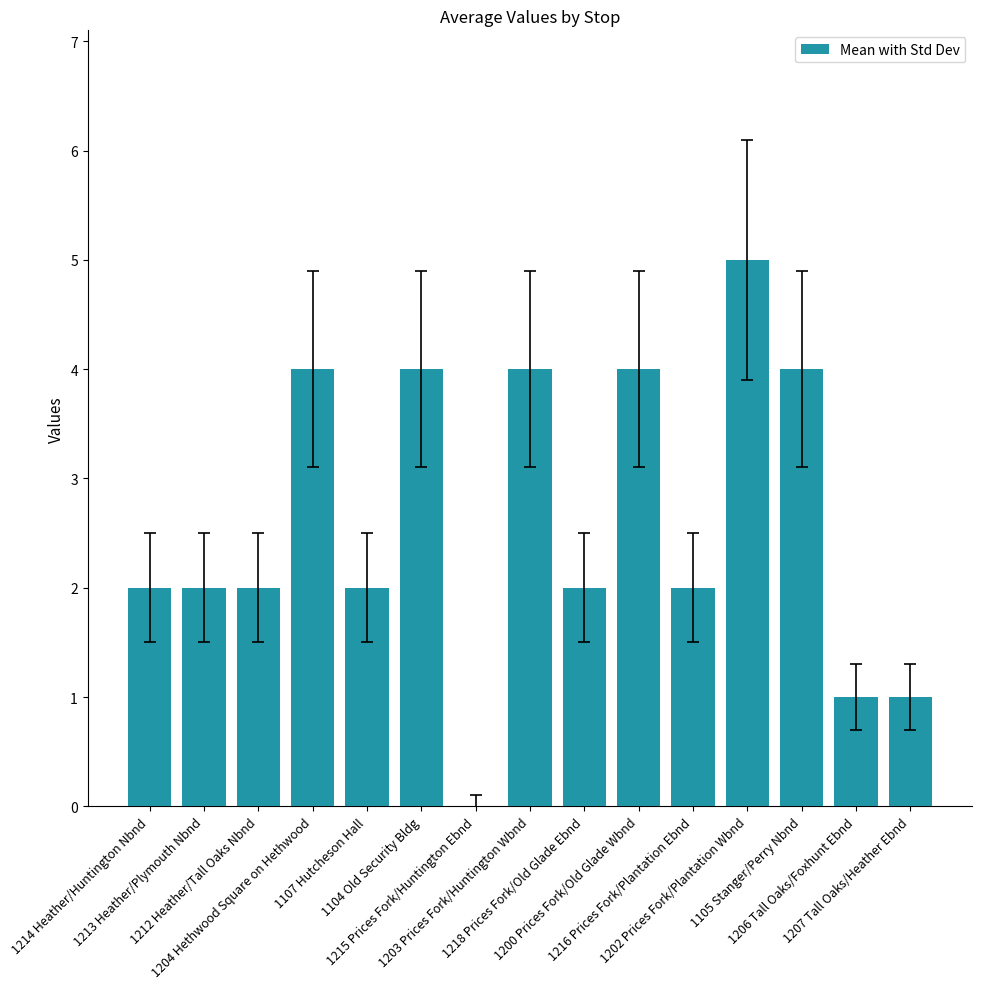

Count the values in the range 2 to 4.

11